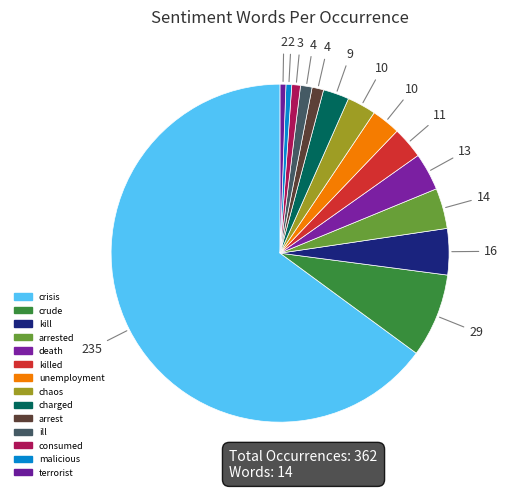

Which slice is the smallest?

malicious